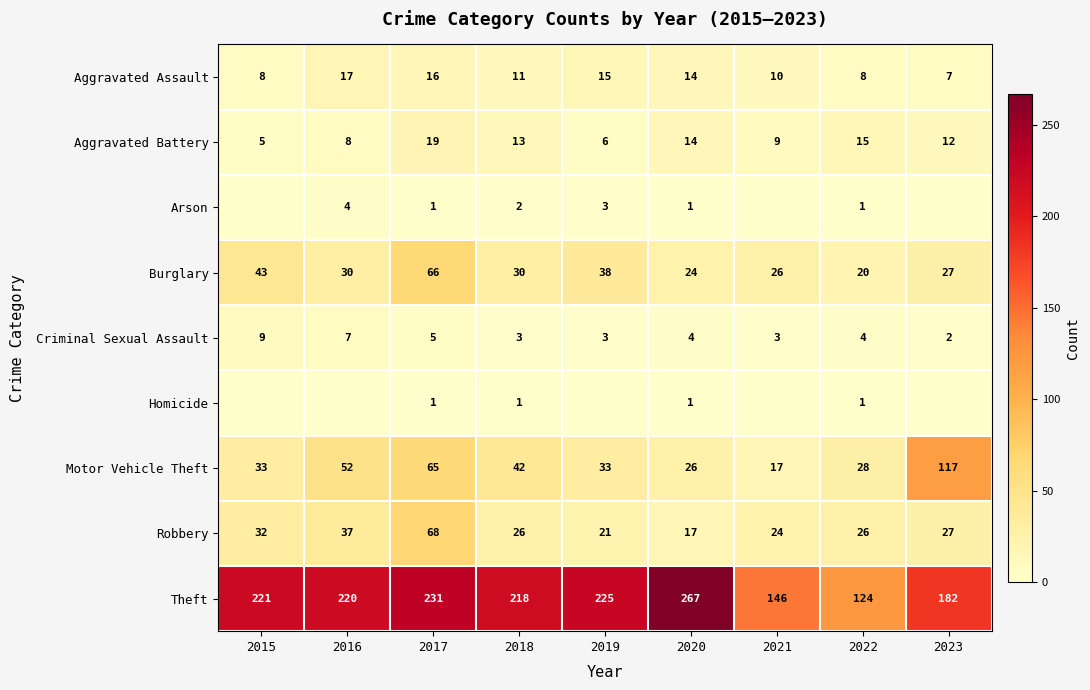

At which category does the chart reach its peak across all series?

2020